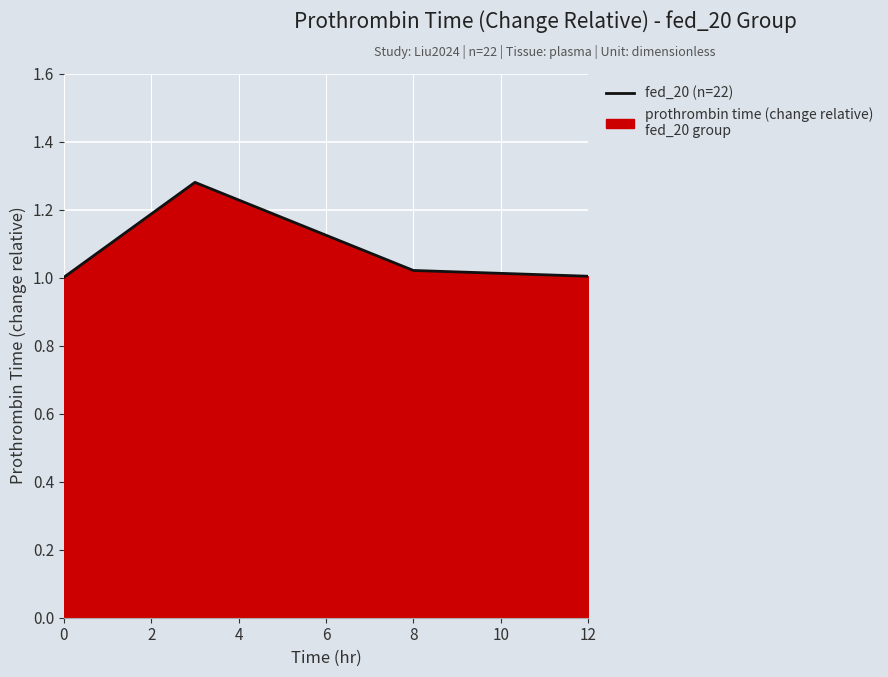

What is the sum of the values at 2 and 6?

2.3